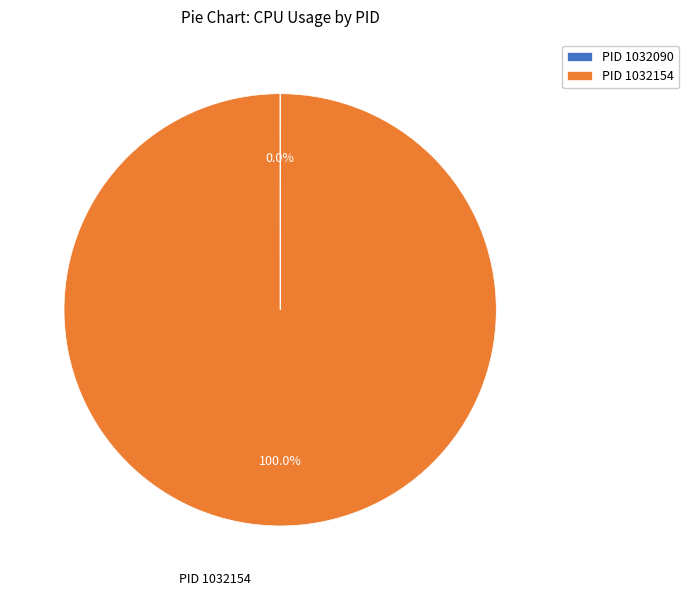

What is the largest slice in the pie chart?

PID 1032154